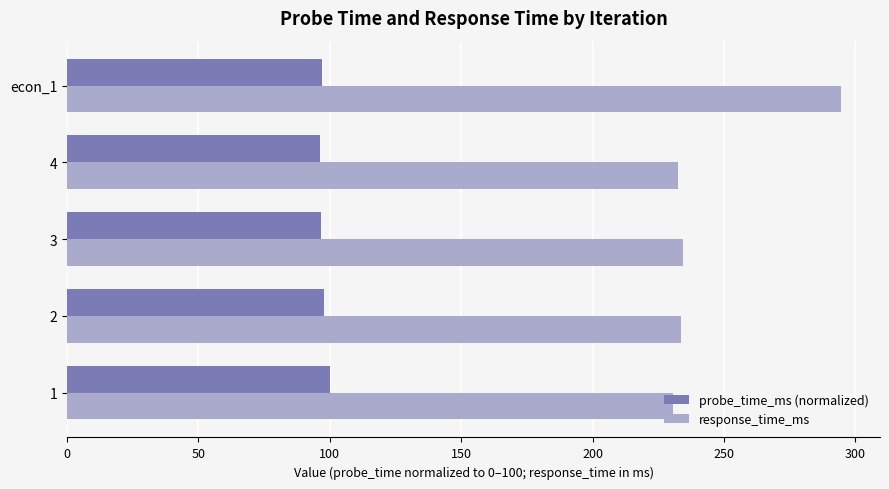

What is the spread (max minus min) of values at econ_1?

197.7